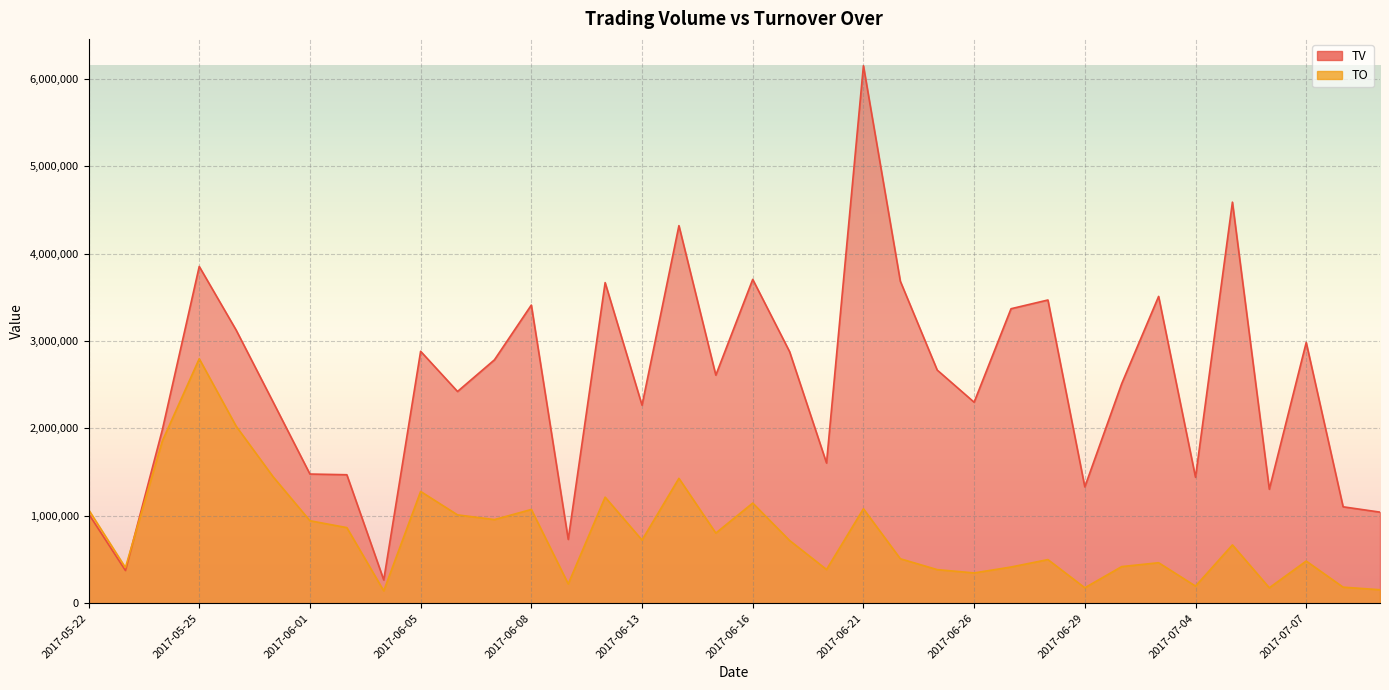

The TV series shows 3851825 at 2017-06-15. True or false?

False